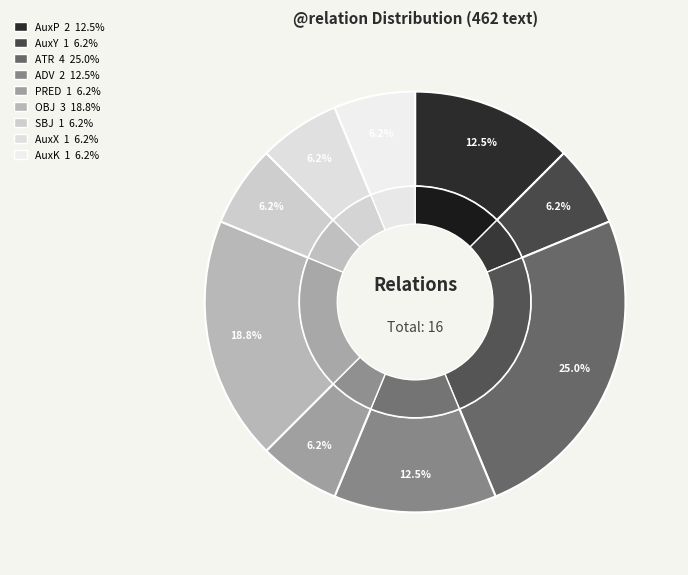

To the nearest percent, what is the difference between the OBJ and AuxX slice percentages?

12%